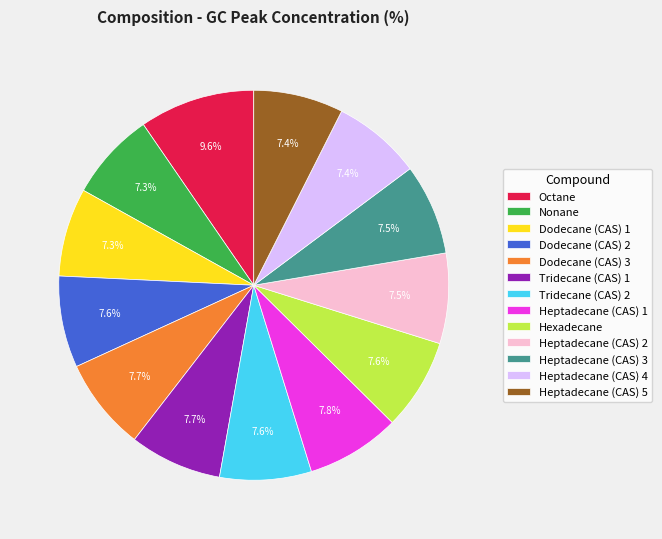

Combined, do Dodecane (CAS) 2 and Tridecane (CAS) 1 account for over 50%?

No